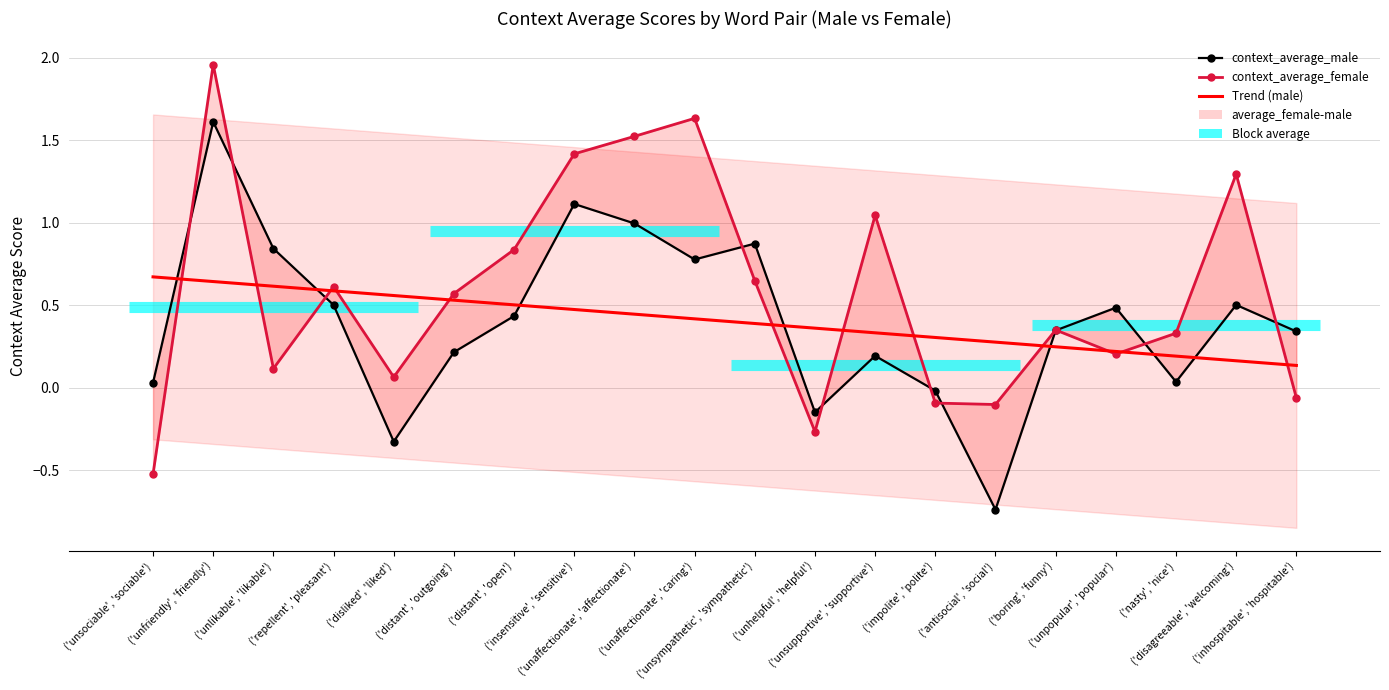

What is the difference between the second highest and second lowest values in the context_average_male series?

1.4